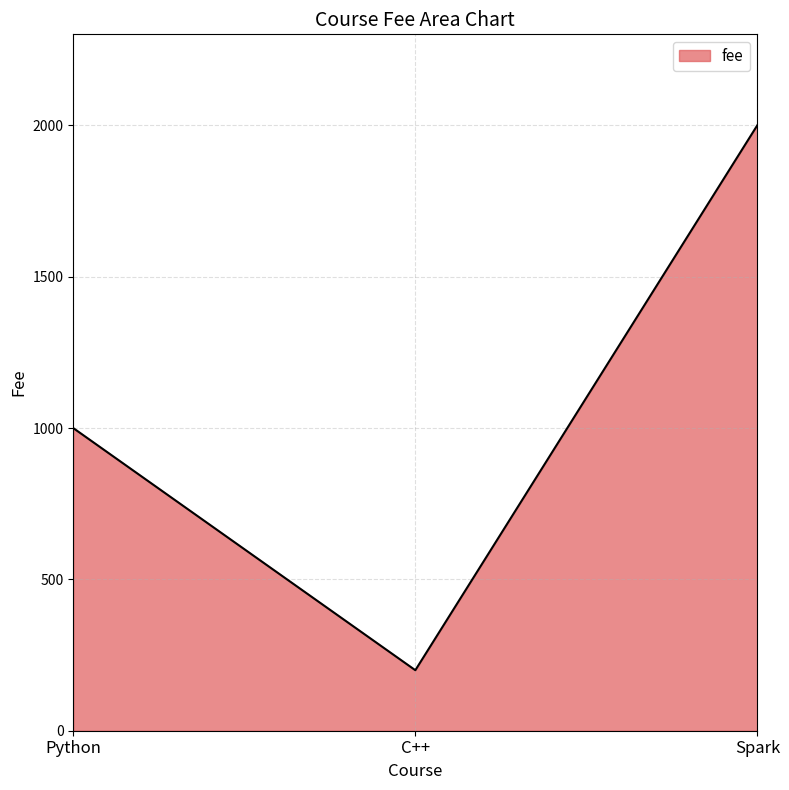

Reading right to left, extract all data points from this chart.

Spark=2001	C++=200	Python=1000